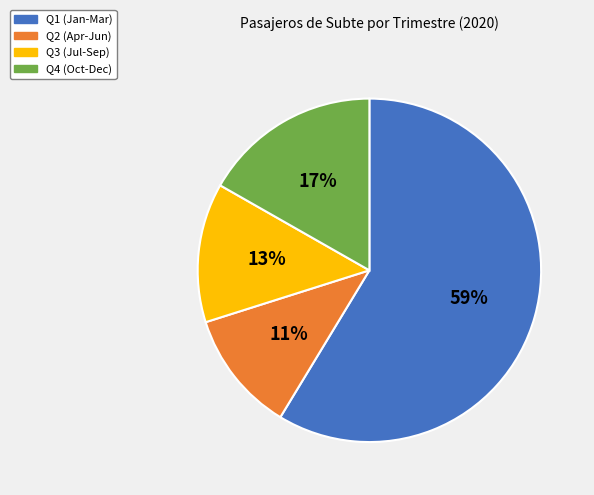

To the nearest percent, what is the average slice percentage?

25%